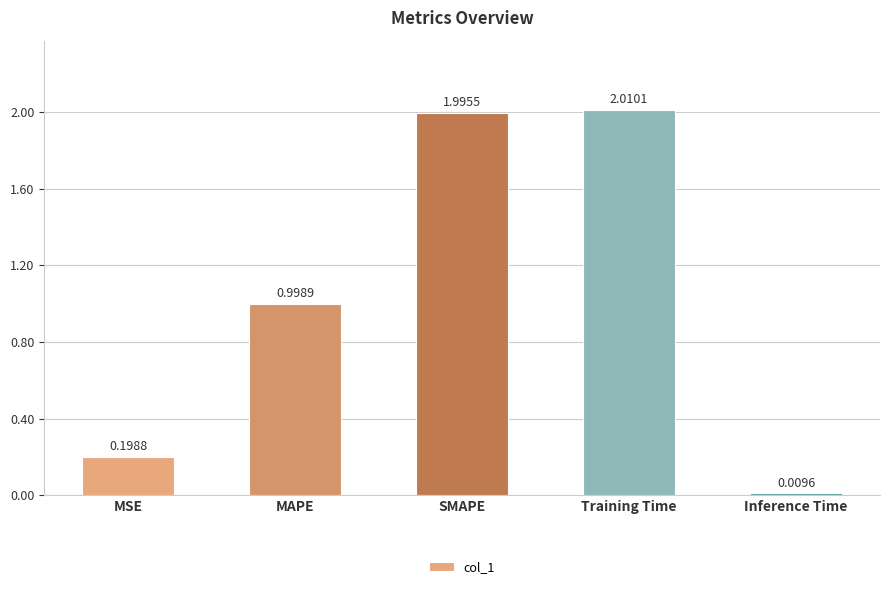

Where is the data nearest to the value 1?

MAPE